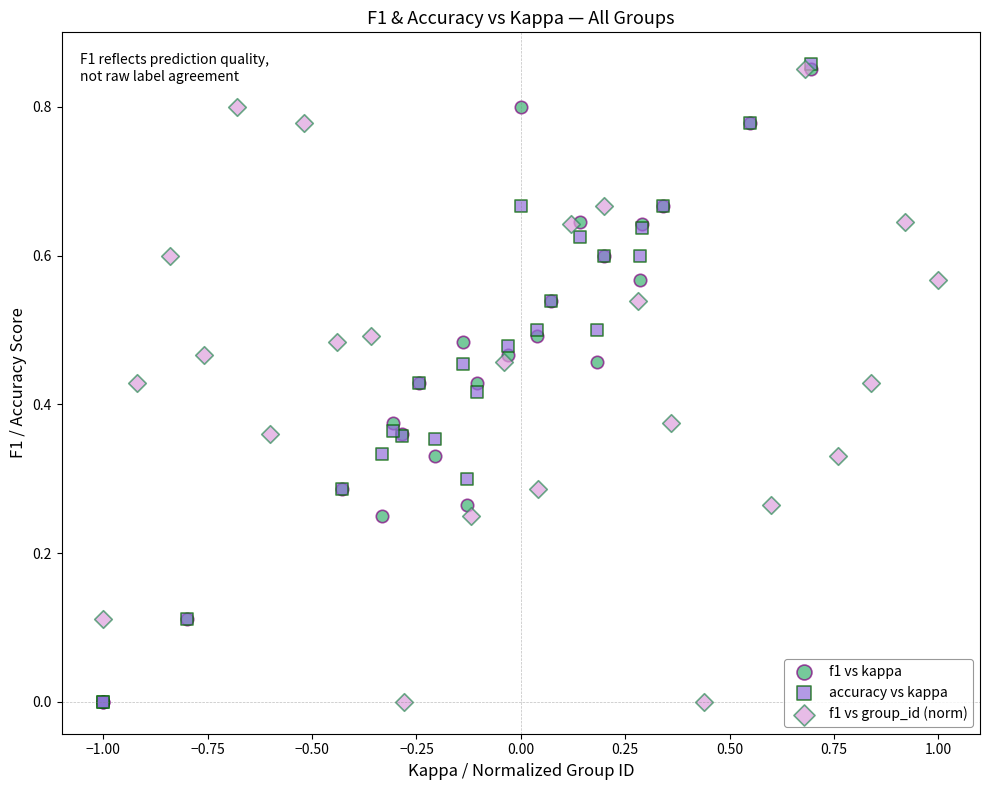

What are all the series names shown in the legend?

f1 vs kappa, accuracy vs kappa, f1 vs group_id (norm)